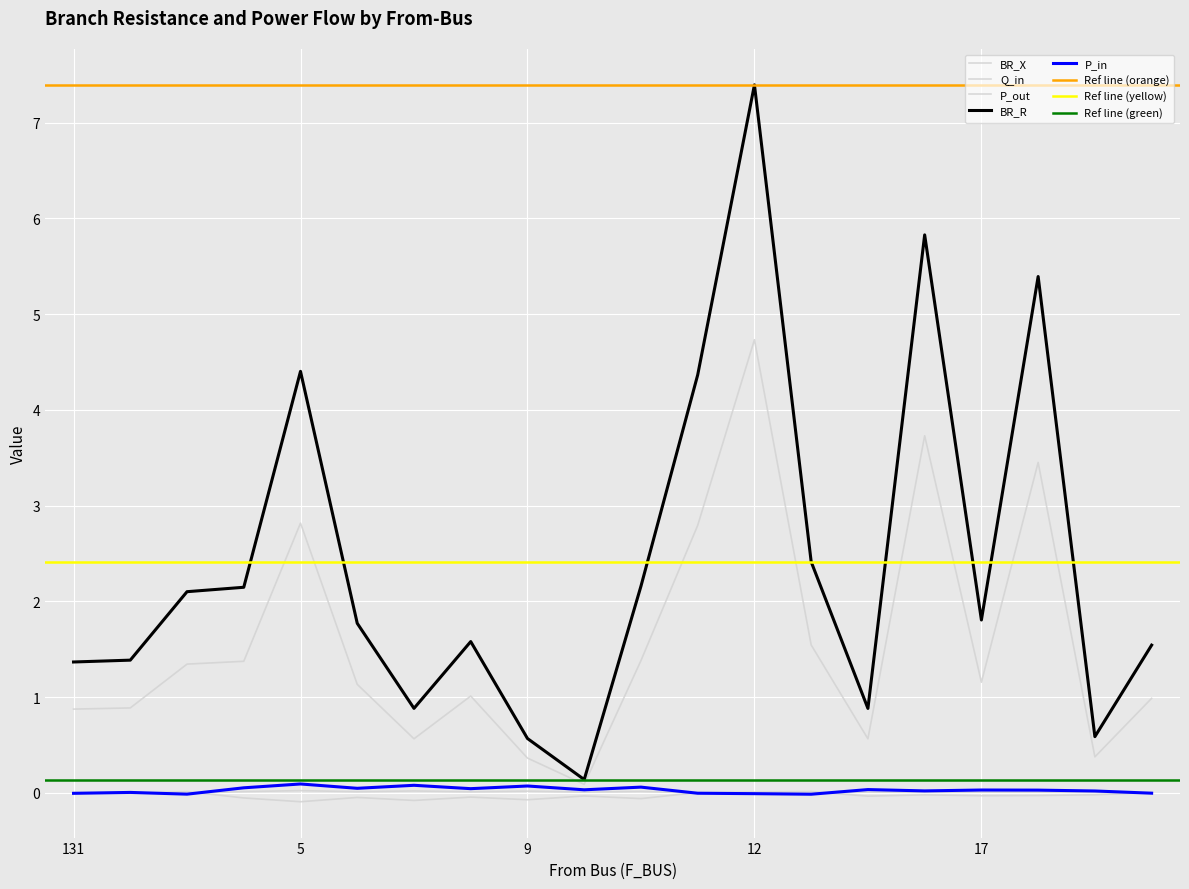

What is the sum of the P_out values at 18 and 7?

-0.1